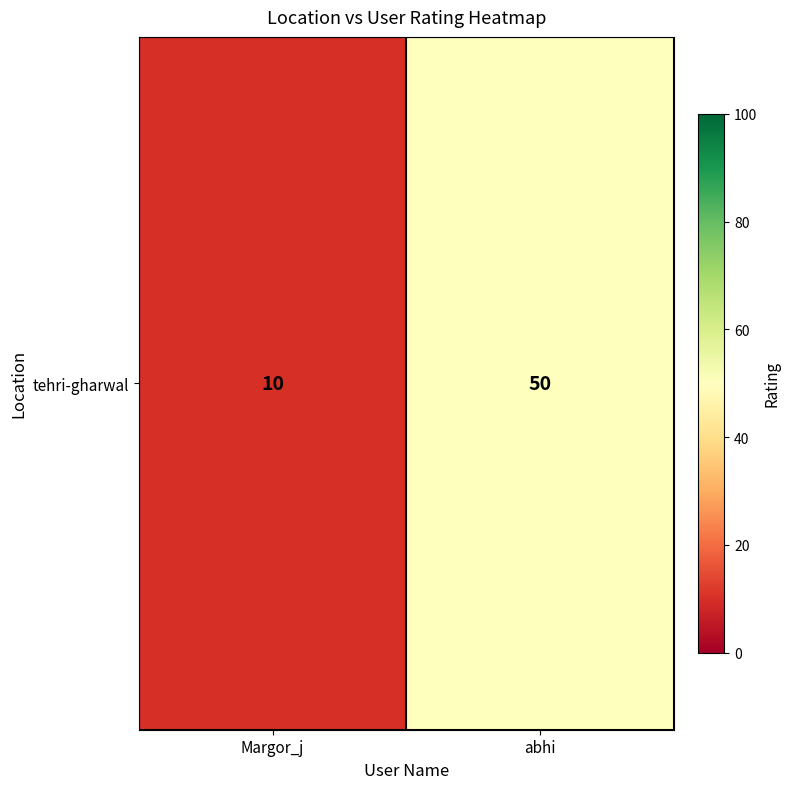

What is the difference between the maximum and minimum values?

40